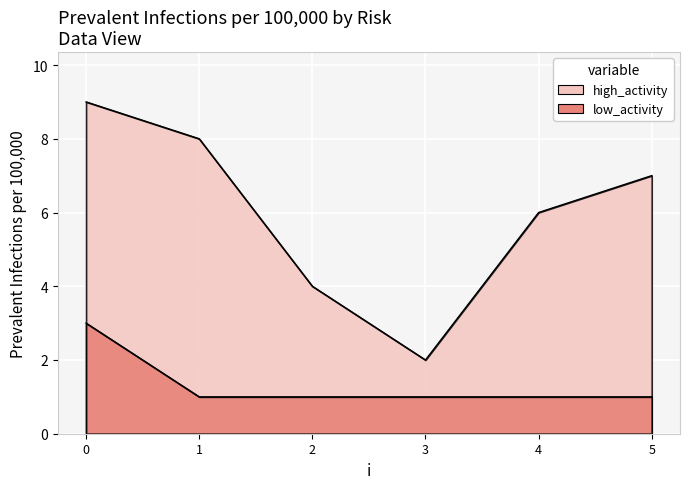

What is the approximate value of low_activity at 1?

1